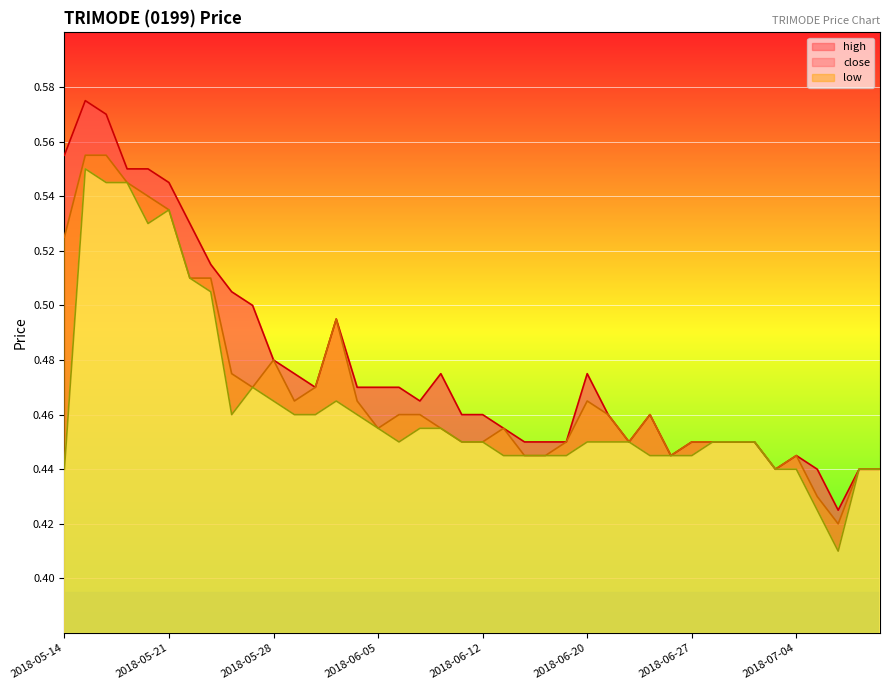

Reading right to left, what are all the values shown in this chart?

high: 2018-07-10=0.4	2018-07-09=0.4	2018-07-06=0.4	2018-07-05=0.4	2018-07-04=0.4	2018-07-03=0.4	2018-07-02=0.5	2018-06-29=0.5	2018-06-28=0.5	2018-06-27=0.5	2018-06-26=0.4	2018-06-25=0.5	2018-06-22=0.5	2018-06-21=0.5	2018-06-20=0.5	2018-06-19=0.5	2018-06-18=0.5	2018-06-14=0.5	2018-06-13=0.5	2018-06-12=0.5	2018-06-11=0.5	2018-06-08=0.5	2018-06-07=0.5	2018-06-06=0.5	2018-06-05=0.5	2018-06-04=0.5	2018-06-01=0.5	2018-05-31=0.5	2018-05-30=0.5	2018-05-28=0.5	2018-05-25=0.5	2018-05-24=0.5	2018-05-23=0.5	2018-05-22=0.5	2018-05-21=0.5	2018-05-18=0.6	2018-05-17=0.6	2018-05-16=0.6	2018-05-15=0.6	2018-05-14=0.6
close: 2018-07-10=0.4	2018-07-09=0.4	2018-07-06=0.4	2018-07-05=0.4	2018-07-04=0.4	2018-07-03=0.4	2018-07-02=0.5	2018-06-29=0.5	2018-06-28=0.5	2018-06-27=0.5	2018-06-26=0.4	2018-06-25=0.5	2018-06-22=0.5	2018-06-21=0.5	2018-06-20=0.5	2018-06-19=0.5	2018-06-18=0.4	2018-06-14=0.4	2018-06-13=0.5	2018-06-12=0.5	2018-06-11=0.5	2018-06-08=0.5	2018-06-07=0.5	2018-06-06=0.5	2018-06-05=0.5	2018-06-04=0.5	2018-06-01=0.5	2018-05-31=0.5	2018-05-30=0.5	2018-05-28=0.5	2018-05-25=0.5	2018-05-24=0.5	2018-05-23=0.5	2018-05-22=0.5	2018-05-21=0.5	2018-05-18=0.5	2018-05-17=0.5	2018-05-16=0.6	2018-05-15=0.6	2018-05-14=0.5
low: 2018-07-10=0.4	2018-07-09=0.4	2018-07-06=0.4	2018-07-05=0.4	2018-07-04=0.4	2018-07-03=0.4	2018-07-02=0.5	2018-06-29=0.5	2018-06-28=0.5	2018-06-27=0.4	2018-06-26=0.4	2018-06-25=0.4	2018-06-22=0.5	2018-06-21=0.5	2018-06-20=0.5	2018-06-19=0.4	2018-06-18=0.4	2018-06-14=0.4	2018-06-13=0.4	2018-06-12=0.5	2018-06-11=0.5	2018-06-08=0.5	2018-06-07=0.5	2018-06-06=0.5	2018-06-05=0.5	2018-06-04=0.5	2018-06-01=0.5	2018-05-31=0.5	2018-05-30=0.5	2018-05-28=0.5	2018-05-25=0.5	2018-05-24=0.5	2018-05-23=0.5	2018-05-22=0.5	2018-05-21=0.5	2018-05-18=0.5	2018-05-17=0.5	2018-05-16=0.5	2018-05-15=0.6	2018-05-14=0.4